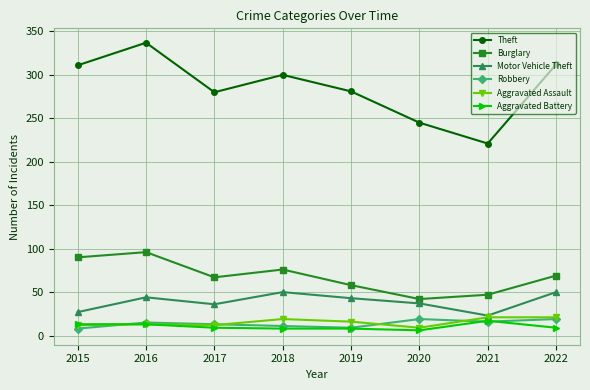

Read the Aggravated Assault value at 2017.

12